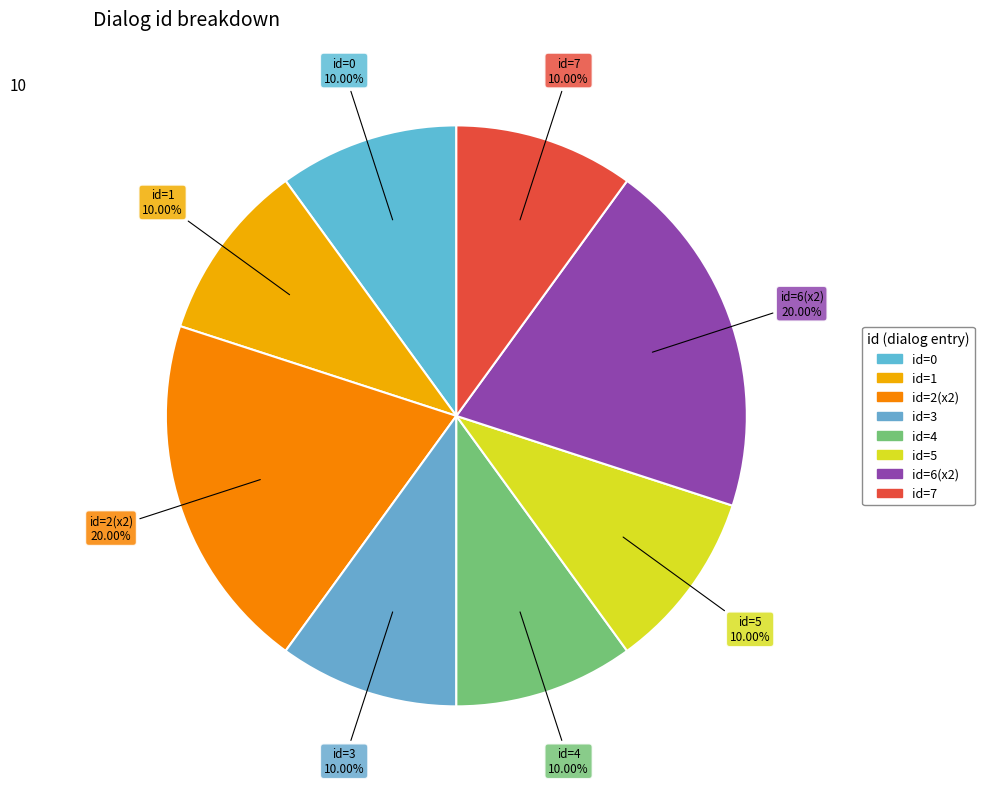

How many slices are in this pie chart?

8